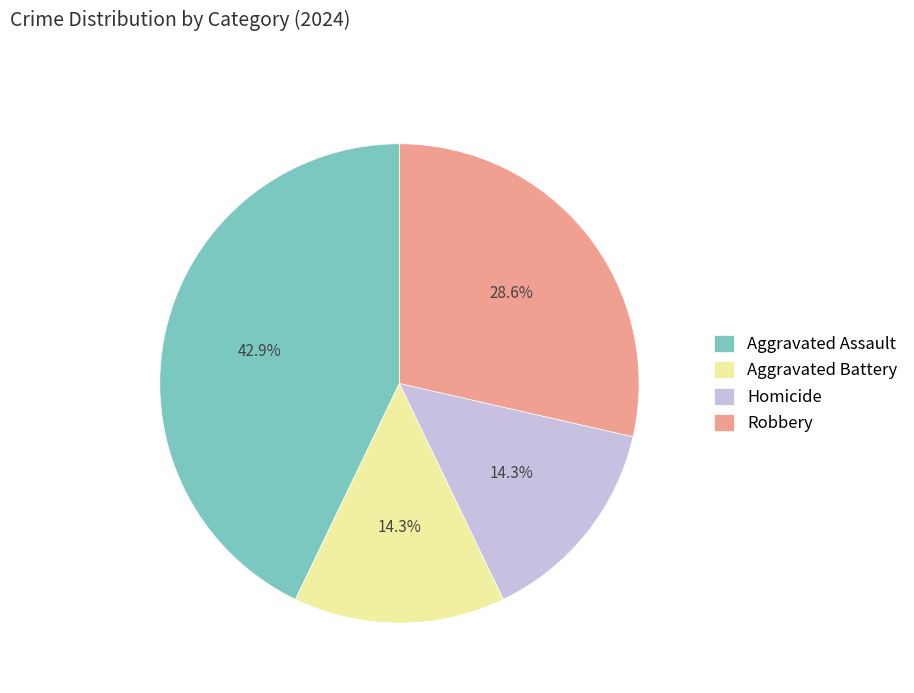

Between Aggravated Battery and Aggravated Assault, which is larger?

Aggravated Assault